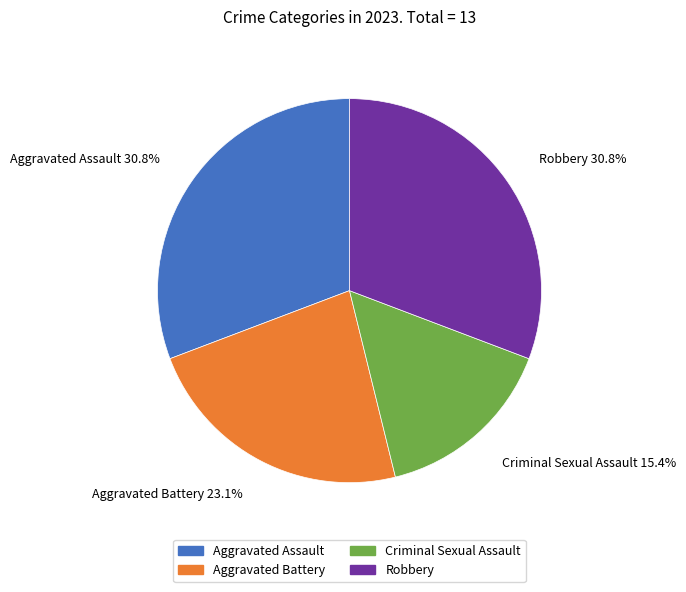

Which slice is the smallest?

Criminal Sexual Assault